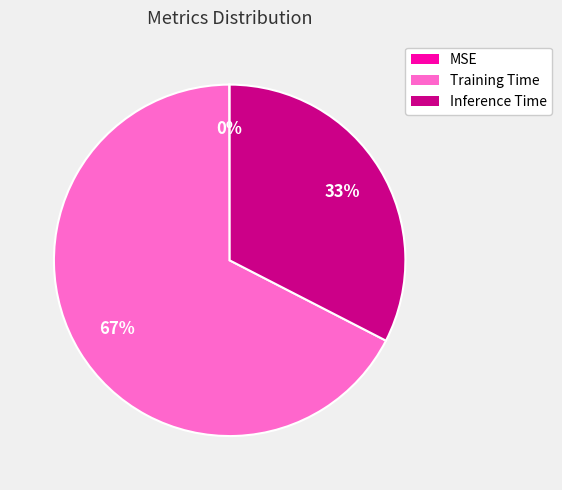

Is it true that Training Time is 80% of the pie?

False